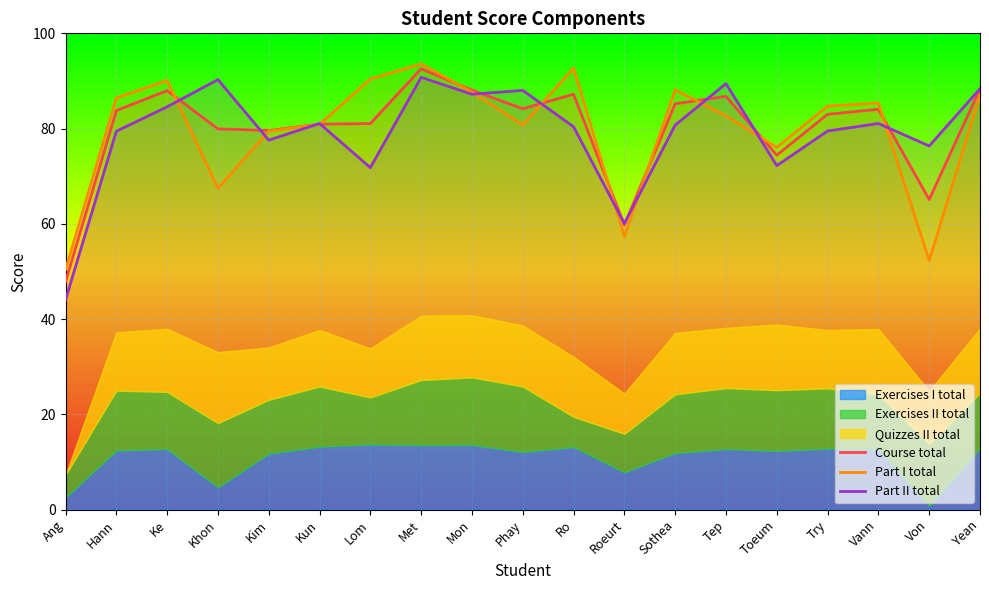

At which label is Part I total closest to 71?

Khon